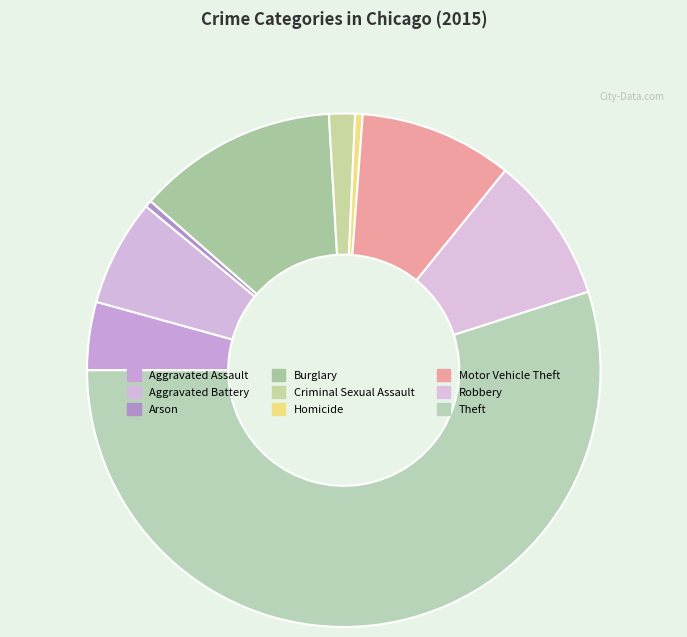

How many slices are in this pie chart?

9